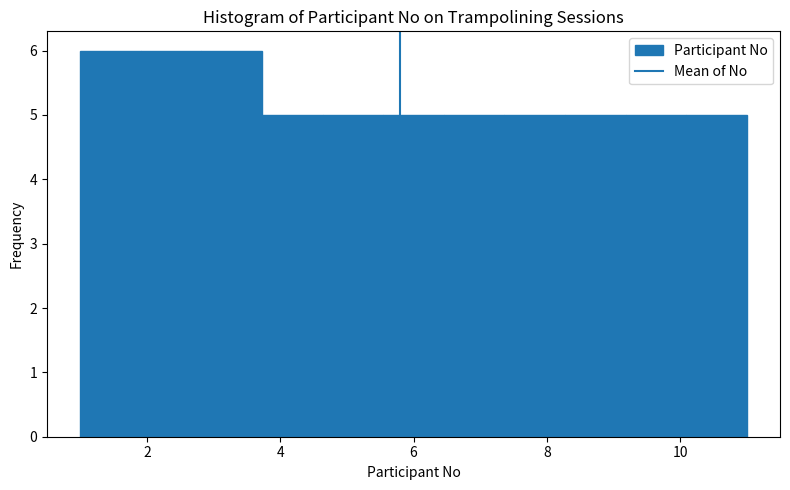

Reading left to right, list every bar in this chart as the range it spans on the x-axis followed by its height. Neither the bar edges nor the heights are printed on the chart, so give them approximately, as read against the axes.

1.0 to 2.0: 6
2.0 to 2.8: 6
2.8 to 3.8: 6
3.8 to 4.6: 5
4.6 to 5.6: 5
5.6 to 6.4: 5
6.4 to 7.4: 5
7.4 to 8.2: 5
8.2 to 9.2: 5
9.2 to 10.0: 5
10.0 to 11.0: 5